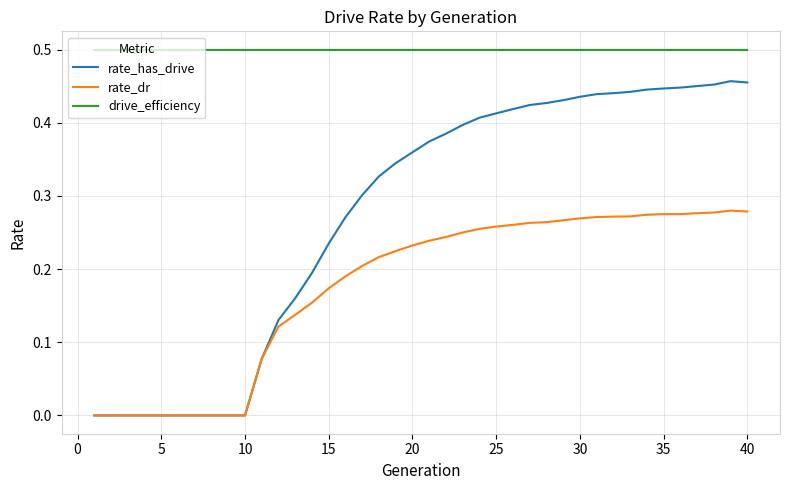

True or false: rate_dr and drive_efficiency intersect in this chart.

False